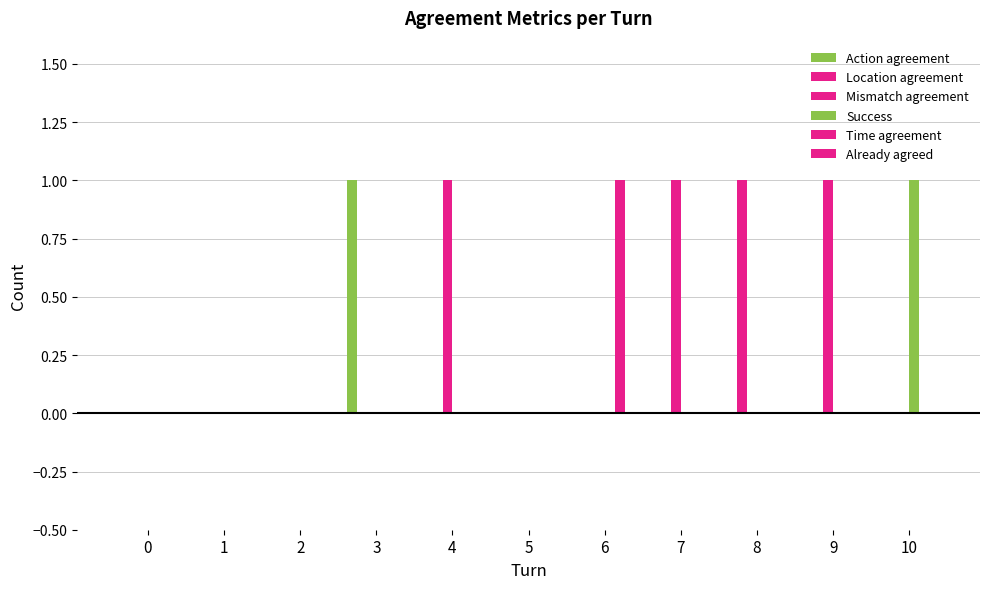

How many groups of bars are there?

11